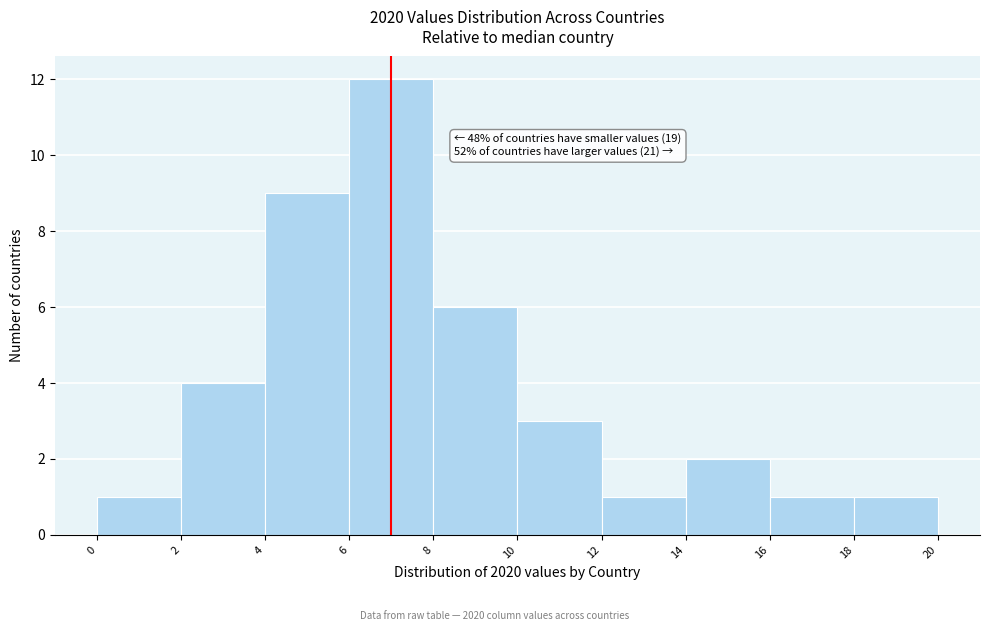

Which range on the x-axis has the tallest bar?

6 to 8